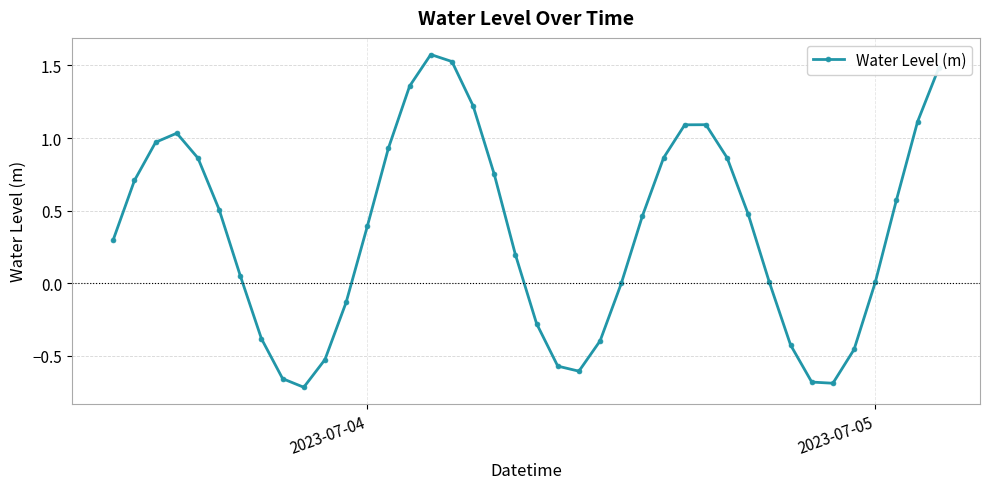

What is the maximum value shown in the chart?

1.6